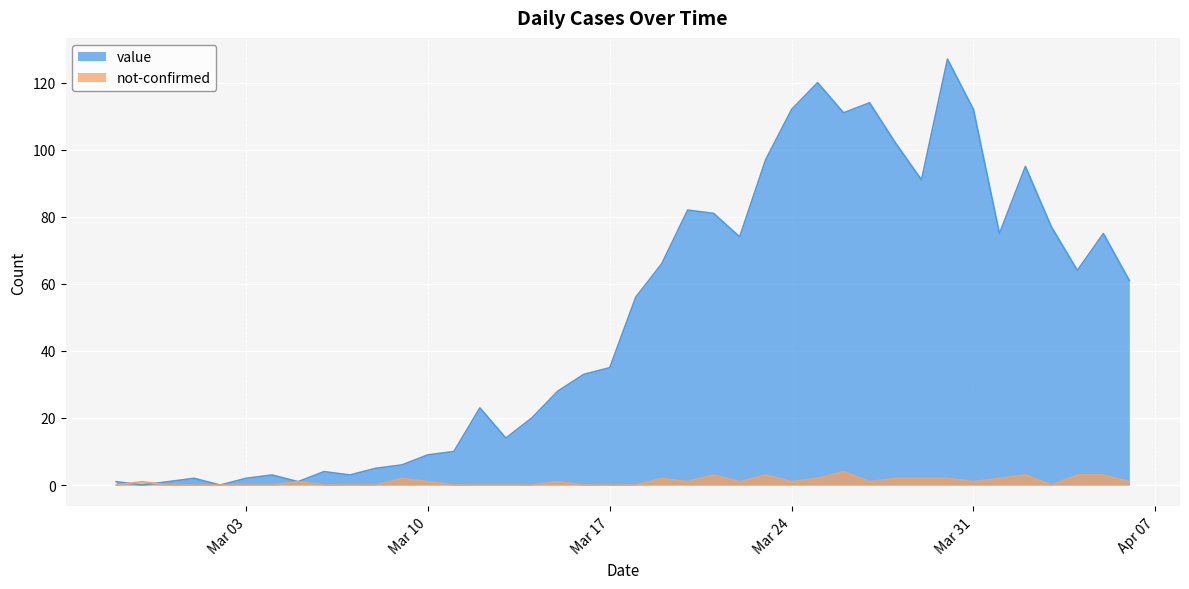

What is the sum of the not-confirmed values at 2020-03-21 and 2020-02-29?

3